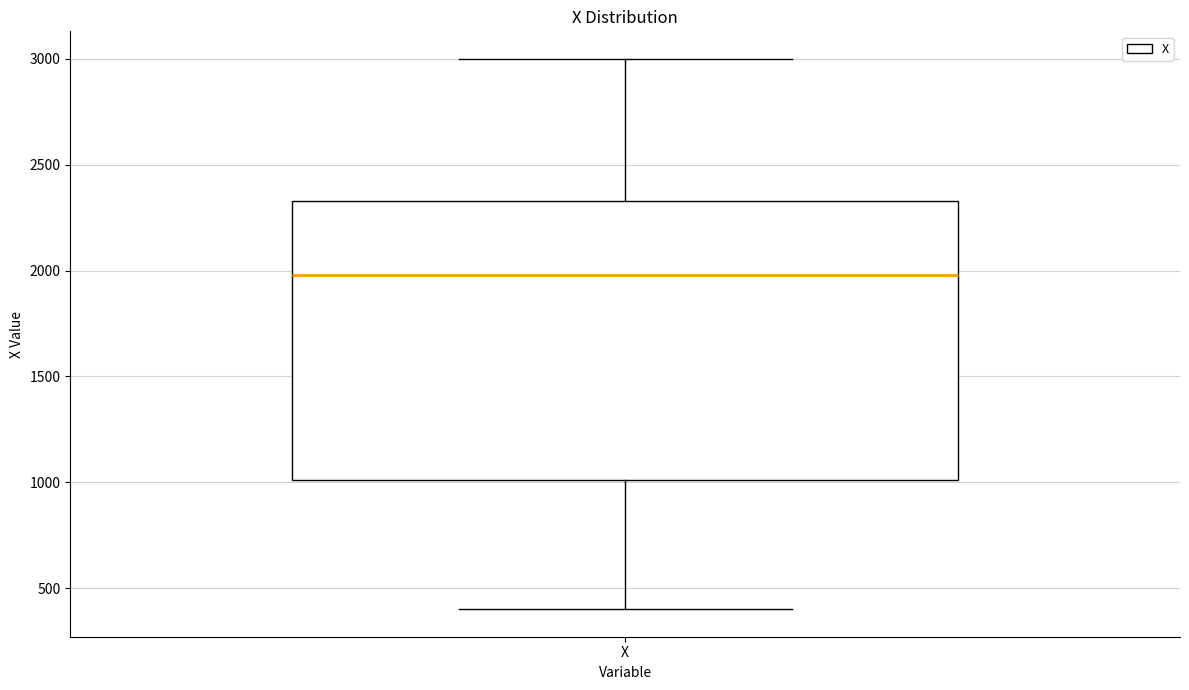

Transcribe this box plot: give where the median line is, the range the box spans, and where the two whiskers end, as read against the y-axis. The values are not printed on the chart, so give them approximately, as read against the axis.

median 2000, box 1000 to 2350, whiskers 400 to 3000